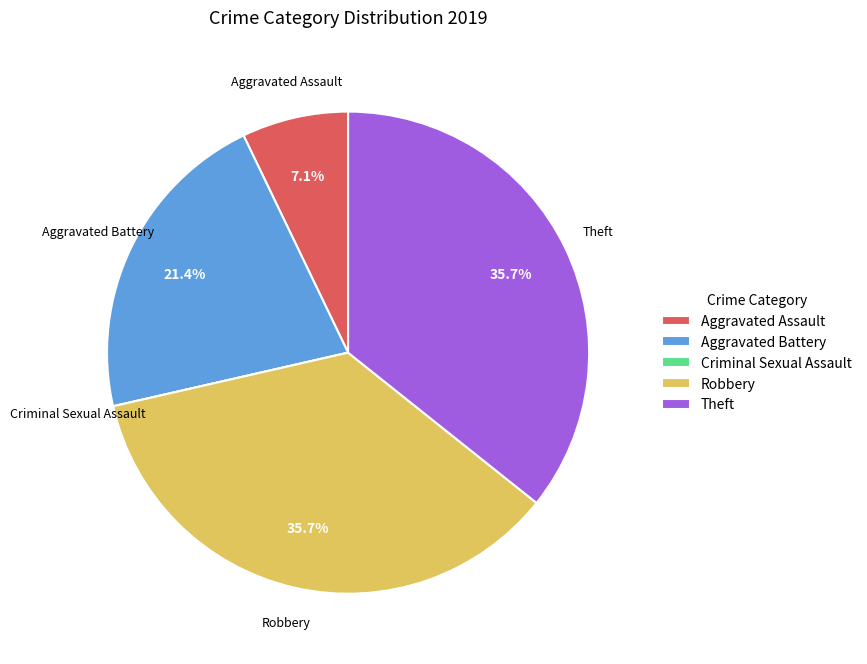

What percentage is NOT represented by Robbery?

64.3%